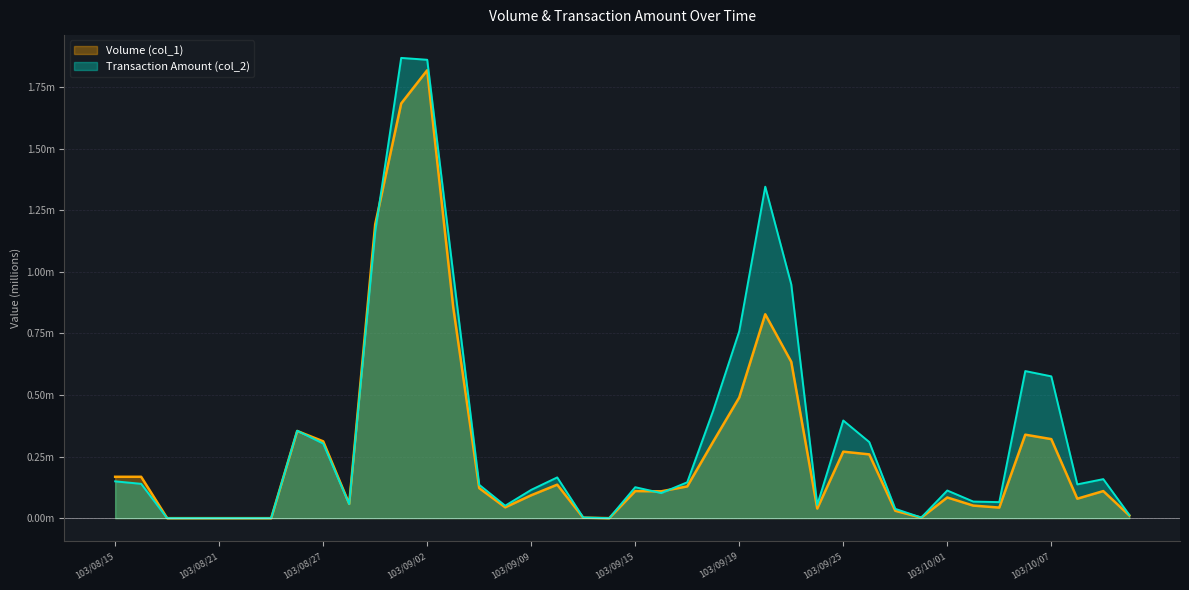

Reading right to left, what are all the values shown in this chart?

Volume (col_1): 103/10/13=0.0	103/10/09=0.1	103/10/08=0.1	103/10/07=0.3	103/10/06=0.3	103/10/03=0.0	103/10/02=0.1	103/10/01=0.1	103/09/30=0.0	103/09/29=0.0	103/09/26=0.3	103/09/25=0.3	103/09/24=0.0	103/09/23=0.6	103/09/22=0.8	103/09/19=0.5	103/09/18=0.3	103/09/17=0.1	103/09/16=0.1	103/09/15=0.1	103/09/12=0.0	103/09/11=0.0	103/09/10=0.1	103/09/09=0.1	103/09/05=0.0	103/09/04=0.1	103/09/03=0.9	103/09/02=1.8	103/09/01=1.7	103/08/29=1.2	103/08/28=0.1	103/08/27=0.3	103/08/26=0.4	103/08/25=0.0	103/08/22=0.0	103/08/21=0.0	103/08/20=0.0	103/08/19=0.0	103/08/18=0.2	103/08/15=0.2
Transaction Amount (col_2): 103/10/13=0.0	103/10/09=0.2	103/10/08=0.1	103/10/07=0.6	103/10/06=0.6	103/10/03=0.1	103/10/02=0.1	103/10/01=0.1	103/09/30=0.0	103/09/29=0.0	103/09/26=0.3	103/09/25=0.4	103/09/24=0.1	103/09/23=0.9	103/09/22=1.3	103/09/19=0.8	103/09/18=0.4	103/09/17=0.1	103/09/16=0.1	103/09/15=0.1	103/09/12=0.0	103/09/11=0.0	103/09/10=0.2	103/09/09=0.1	103/09/05=0.1	103/09/04=0.1	103/09/03=1.0	103/09/02=1.9	103/09/01=1.9	103/08/29=1.2	103/08/28=0.1	103/08/27=0.3	103/08/26=0.4	103/08/25=0.0	103/08/22=0.0	103/08/21=0.0	103/08/20=0.0	103/08/19=0.0	103/08/18=0.1	103/08/15=0.1